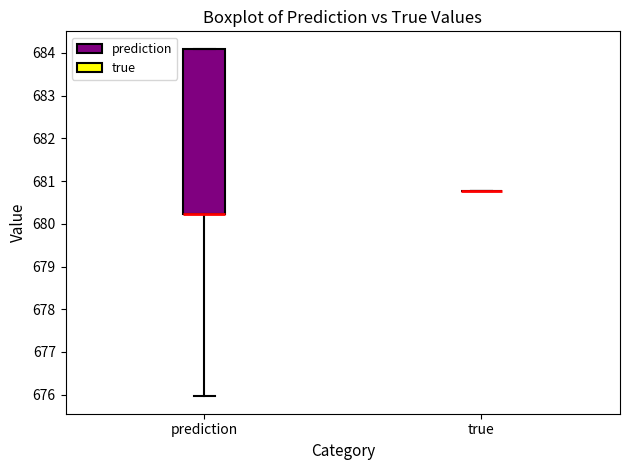

Reading left to right, read every box against the y-axis: the position of its median line, the range the box covers, and the ends of its whiskers. The values are not printed on the chart, so give them approximately, as read against the axis.

prediction: median 680.2 (drawn on the box's lower edge), box 680.2 to 684.1, whiskers 676.0 to 684.1
true: box collapsed to a line at 680.8, whiskers 680.8 to 680.8